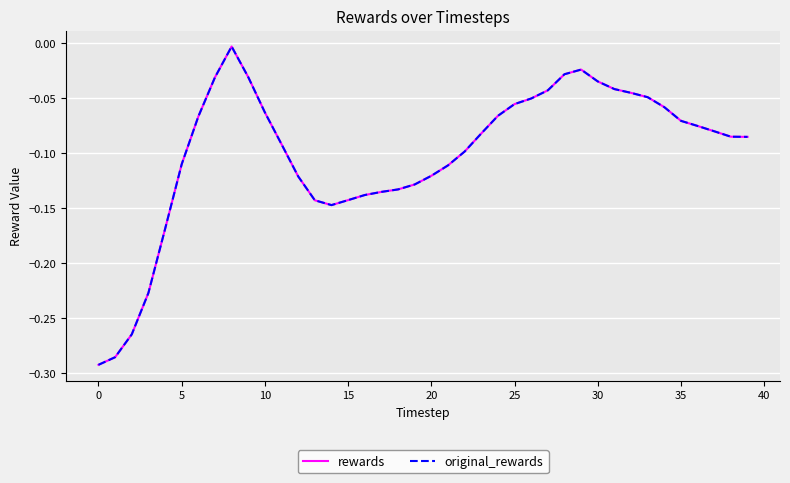

What is the value of the rewards point at the 6th from the left?

-0.1